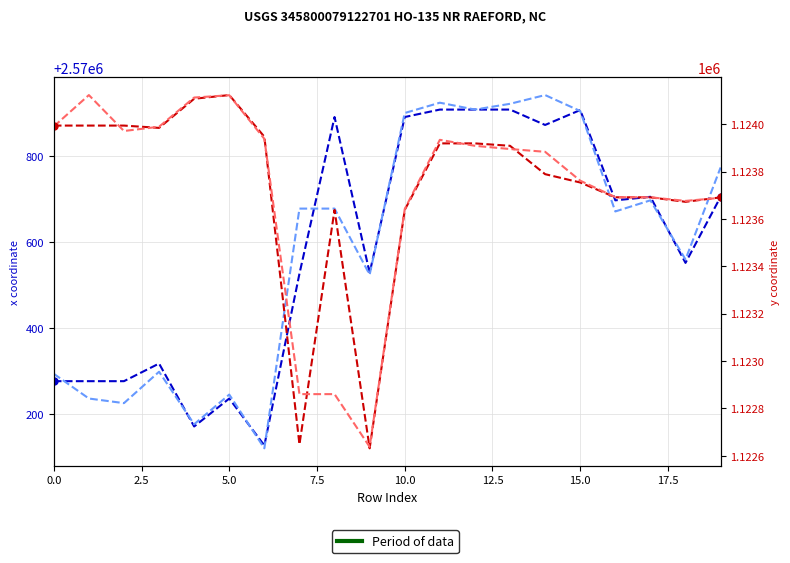

Rank the series by their maximum value, from highest to lowest.

x1, x0, y0, y1